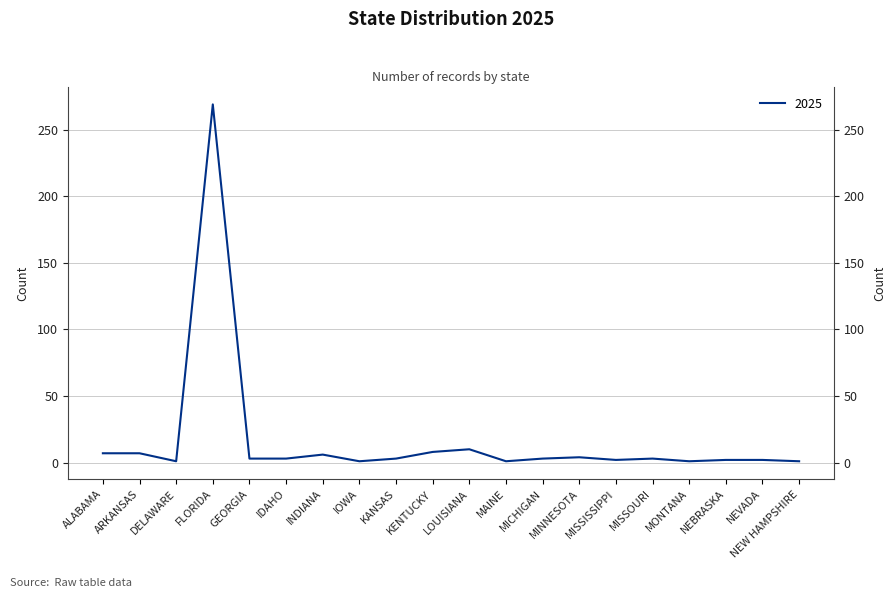

How many lines are shown in the chart?

1